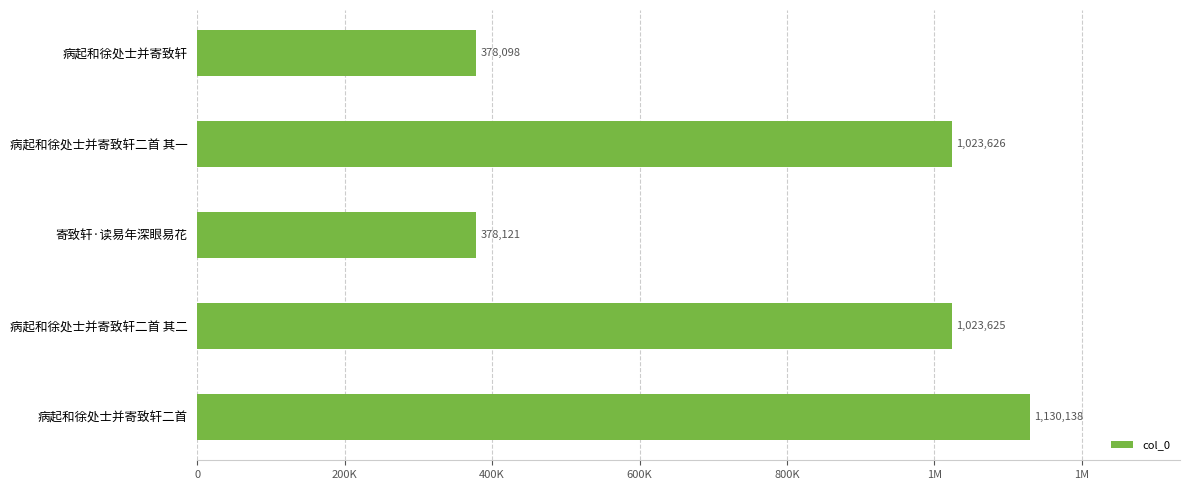

Are the bars horizontal?

Yes